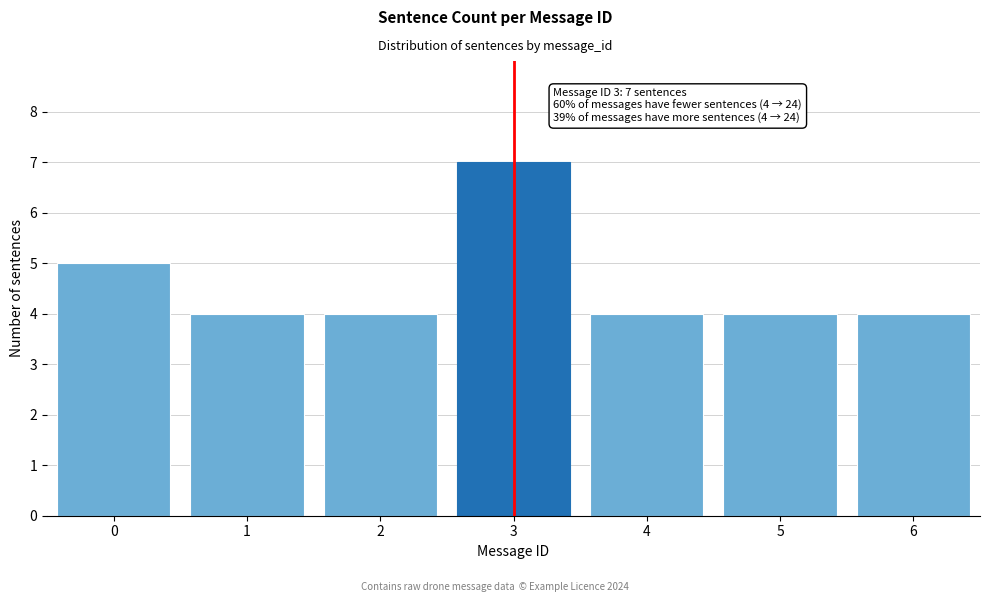

Reading right to left, what are all the values shown in this chart?

4	4	4	7	4	4	5